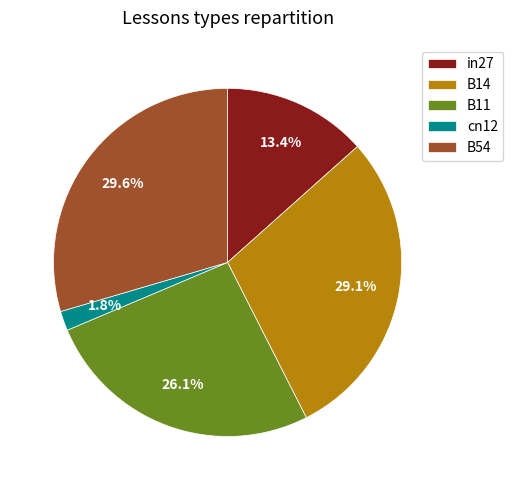

Is it true that in27 is 13% of the pie?

True